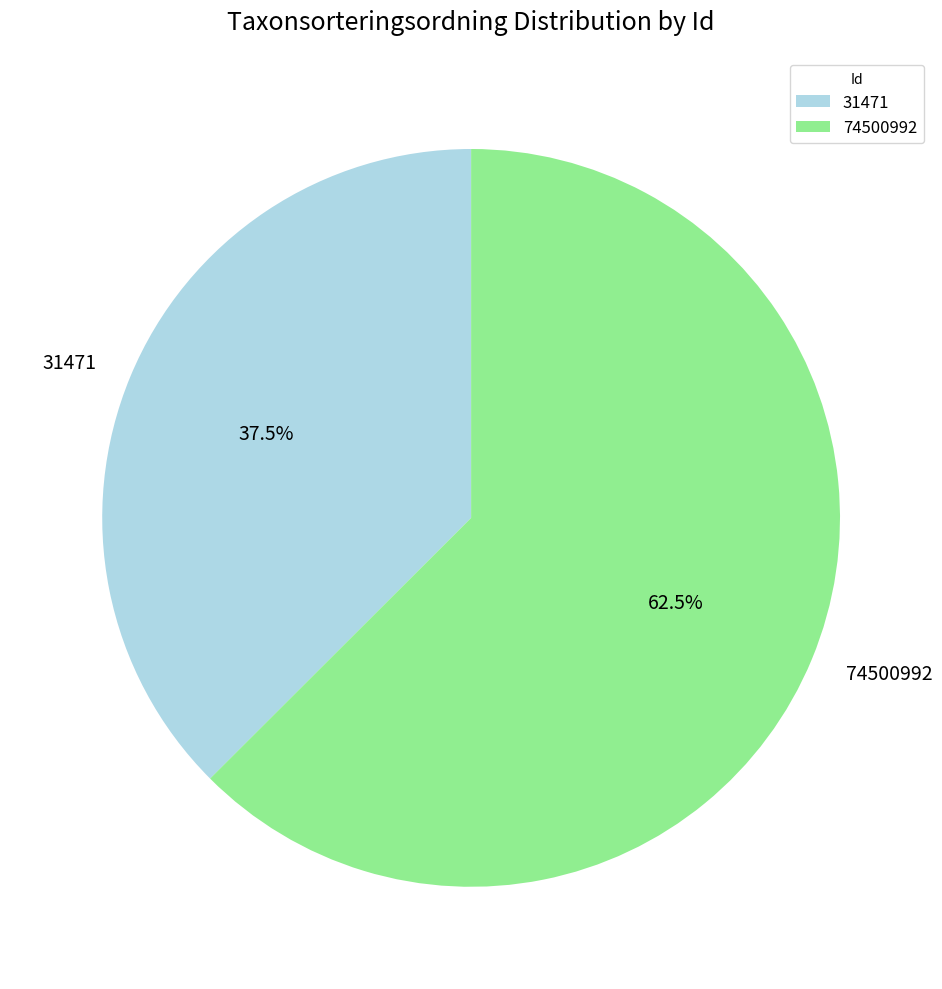

Rank the categories by value from lowest to highest.

31471, 74500992